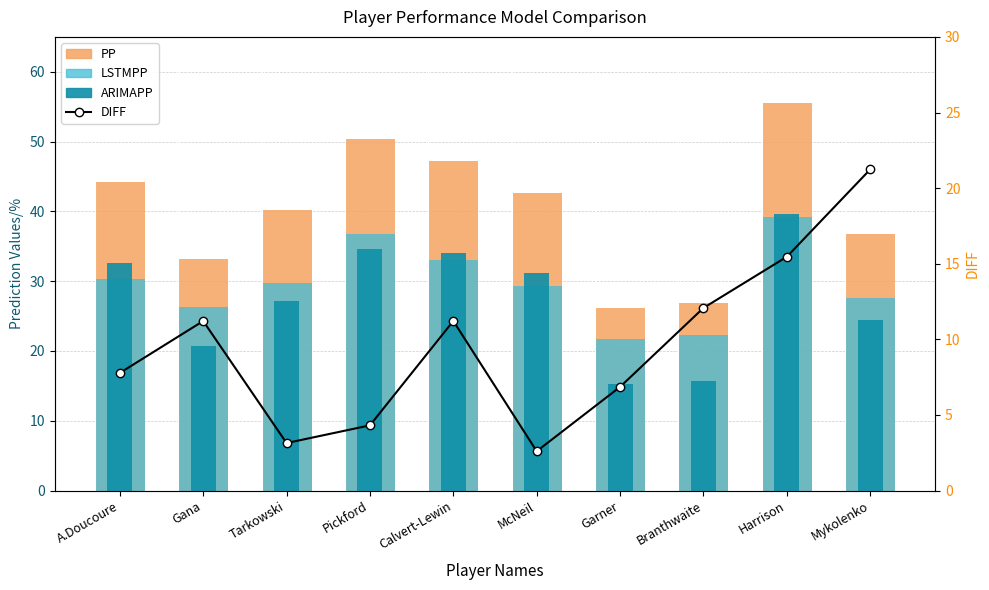

What position from the right is Pickford?

7